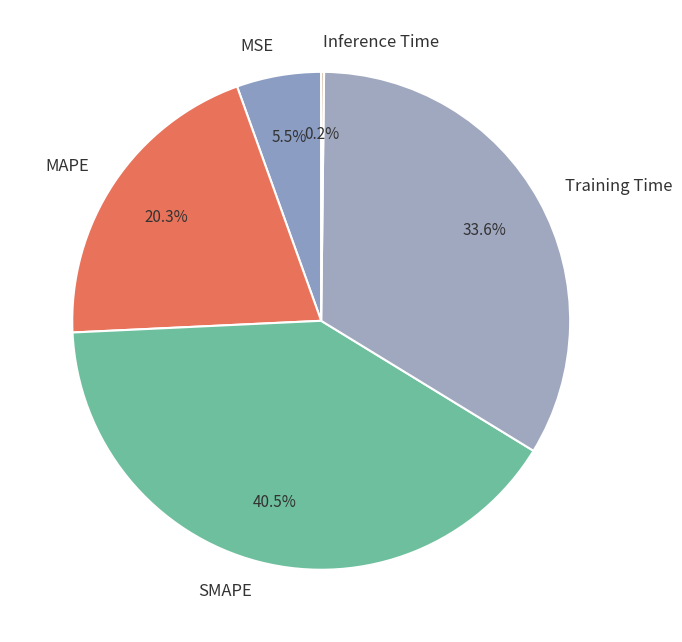

Is it true that MAPE is 20% of the pie?

True